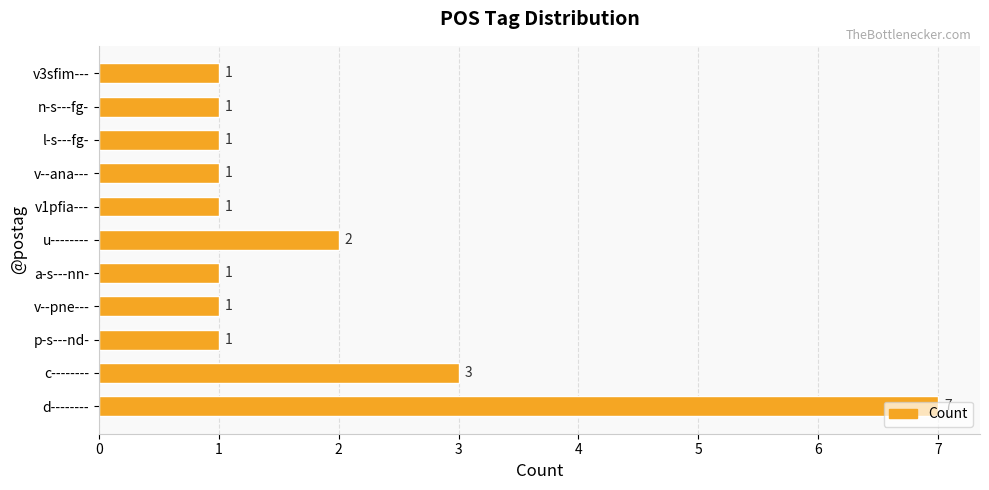

What is the difference between the maximum and minimum values?

6